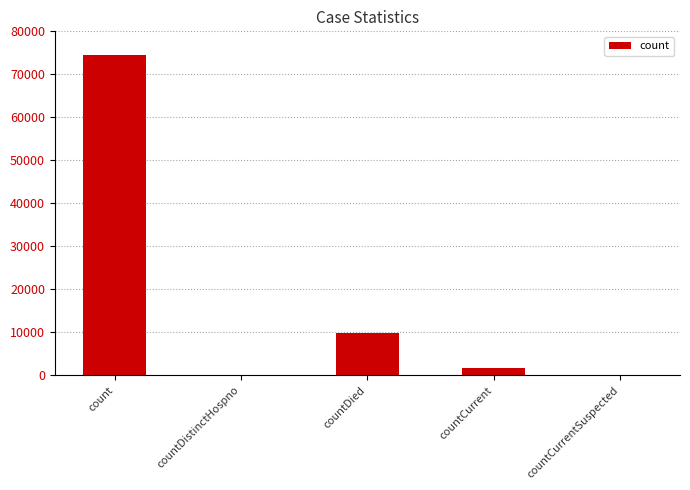

How many data points does each series have?

5